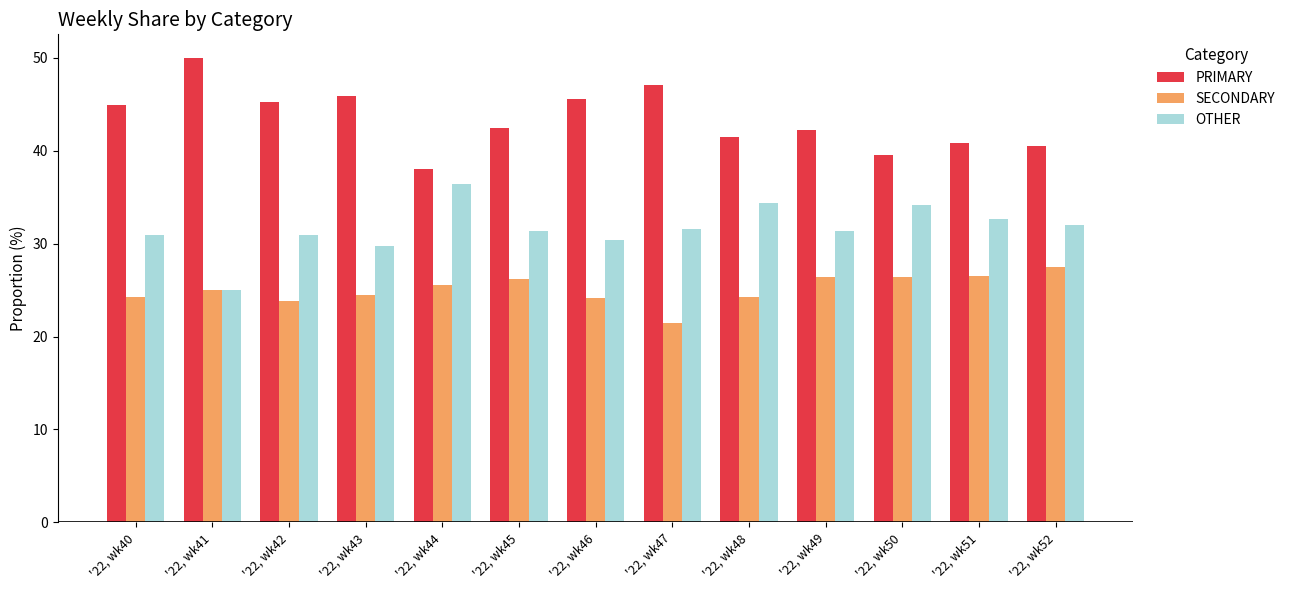

Does the chart contain any negative values?

No